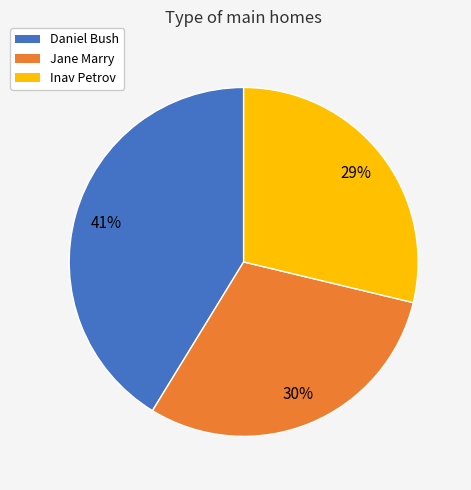

How many segments does this pie chart have?

3